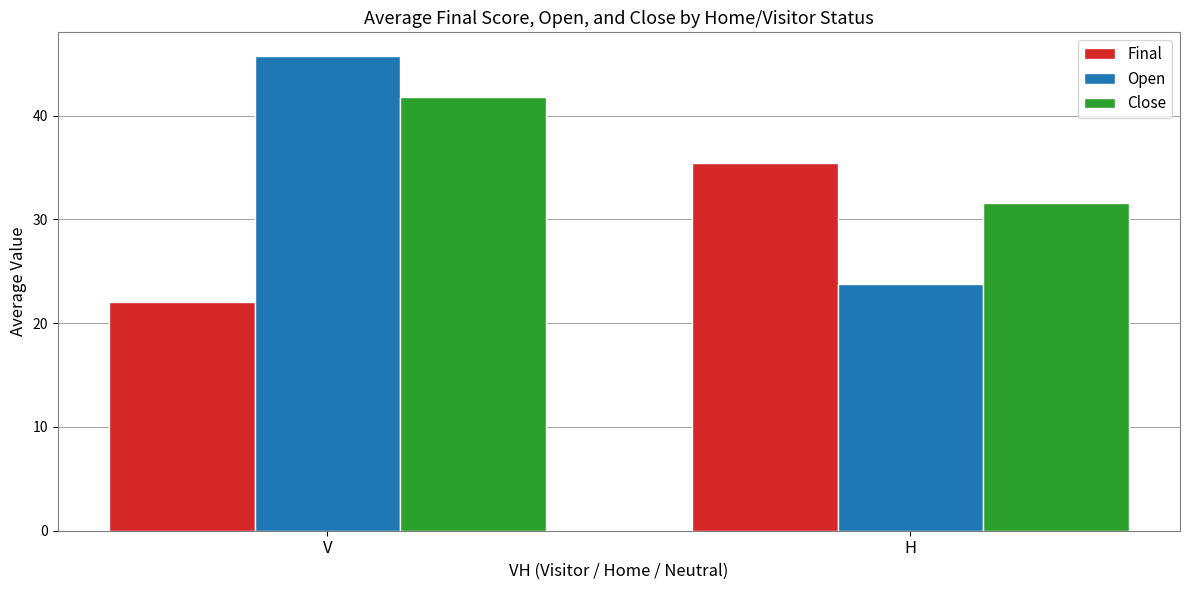

How many data points in Open are less than 45?

1